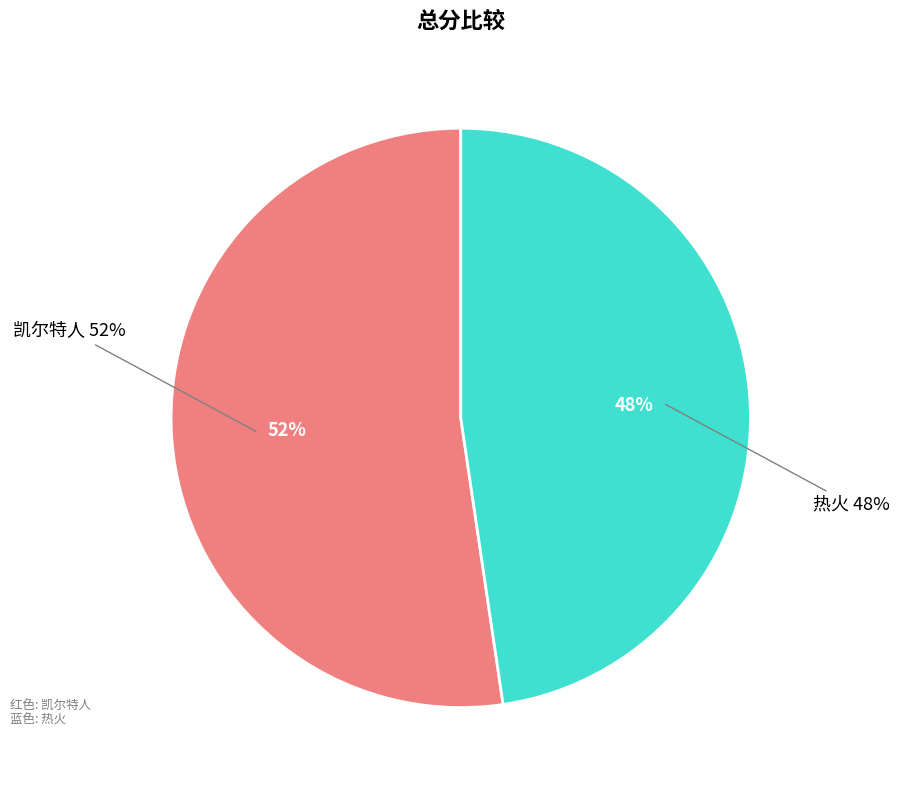

Does any single category account for the majority?

Yes